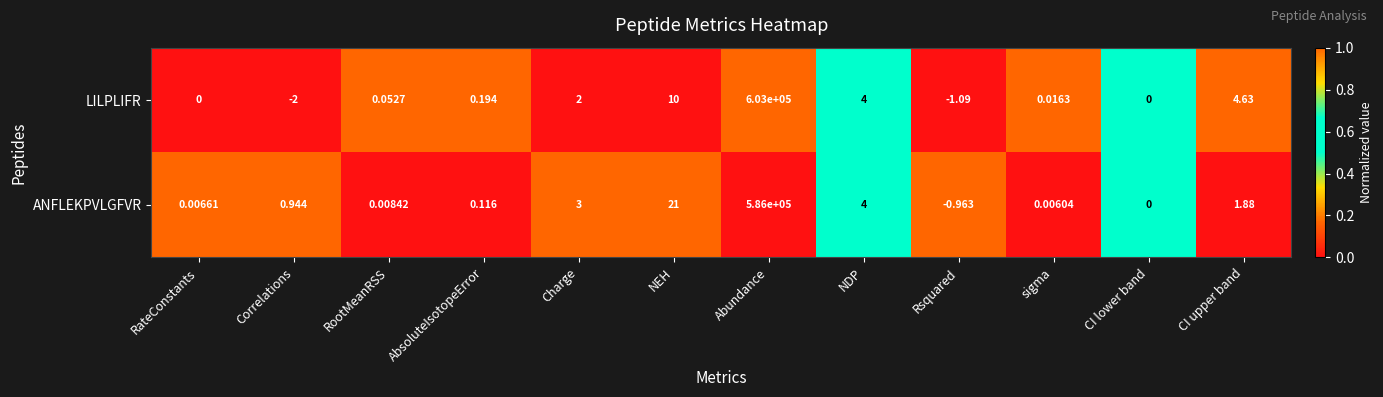

Where does the ANFLEKPVLGFVR series first go above 0?

RateConstants